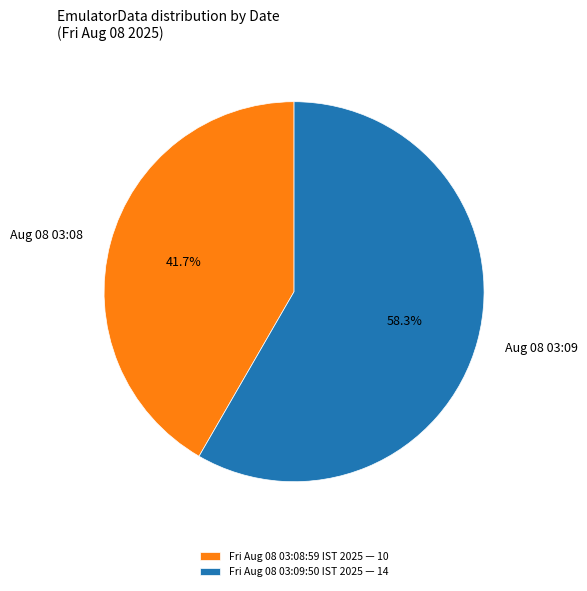

Rank the categories by value from highest to lowest.

Fri Aug 08 03:09:50 IST 2025, Fri Aug 08 03:08:59 IST 2025